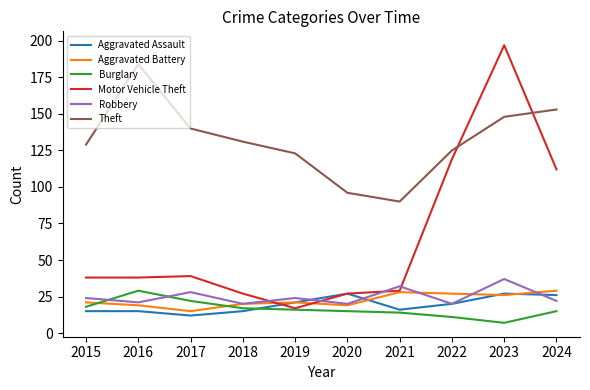

Reading left to right, extract all data points from this chart.

Aggravated Assault: 15	15	12	15	21	27	16	20	27	26
Aggravated Battery: 21	19	15	20	21	19	28	27	26	29
Burglary: 18	29	22	17	16	15	14	11	7	15
Motor Vehicle Theft: 38	38	39	27	17	27	29	119	197	112
Robbery: 24	21	28	20	24	20	32	20	37	22
Theft: 129	184	140	131	123	96	90	125	148	153